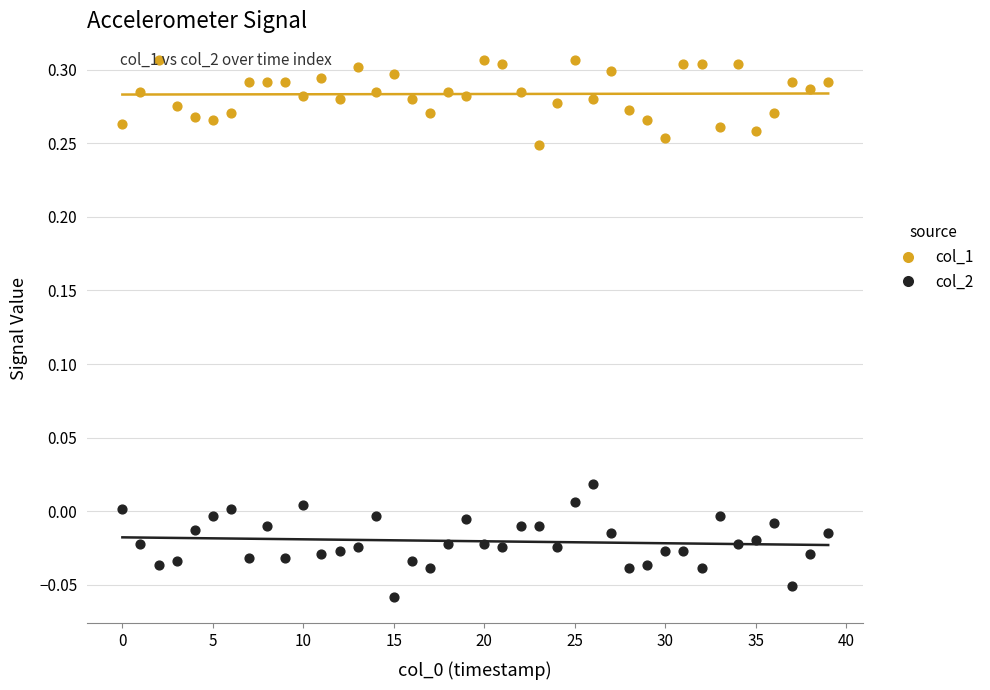

What are all the series names shown in the legend?

col_1, col_2